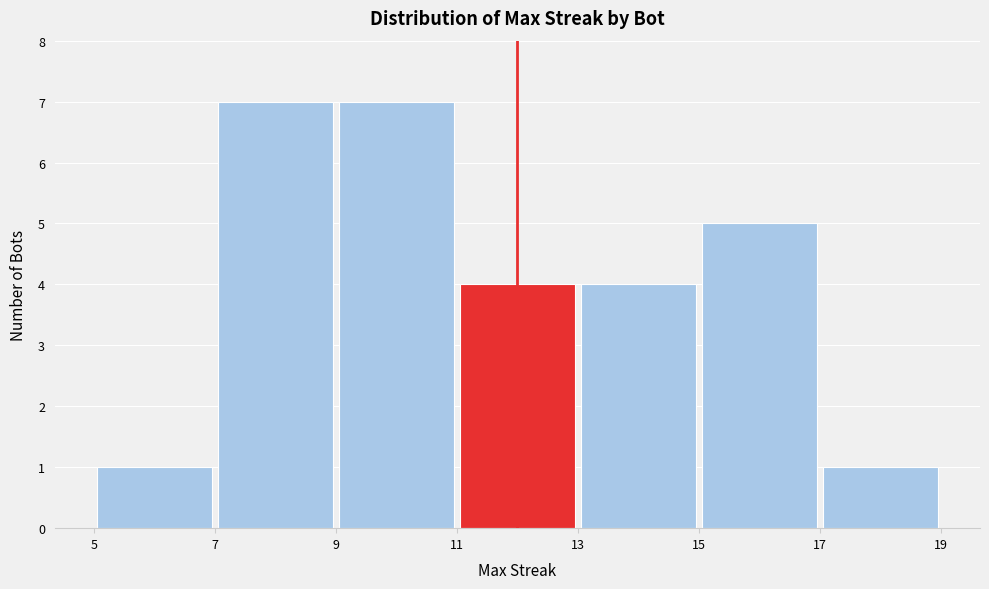

Reading left to right, list every bar in this chart as the range it spans on the x-axis followed by its height. The values are not printed on the chart, so give them approximately, as read against the axis.

5 to 7: 1
7 to 9: 7
9 to 11: 7
11 to 13: 4
13 to 15: 4
15 to 17: 5
17 to 19: 1